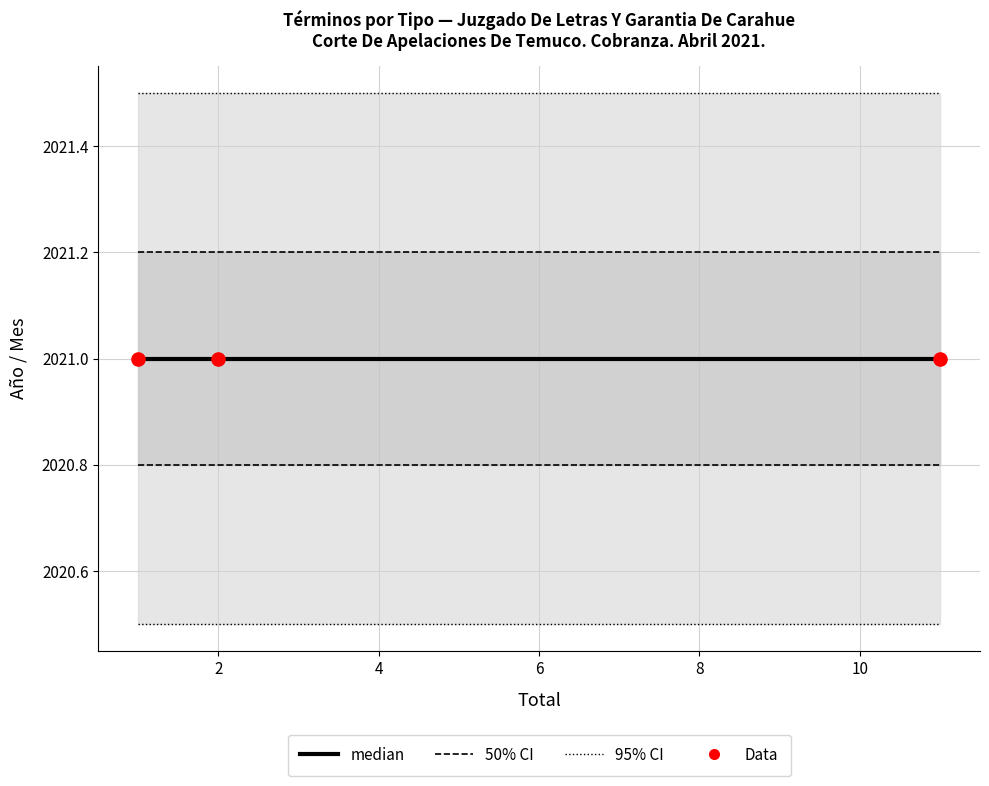

Which series reaches the minimum Y coordinate?

median